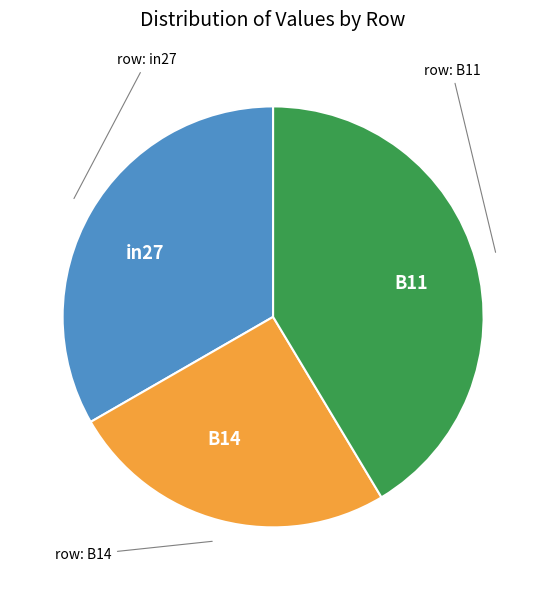

Is the sum of B11 and B14 greater than half?

Yes